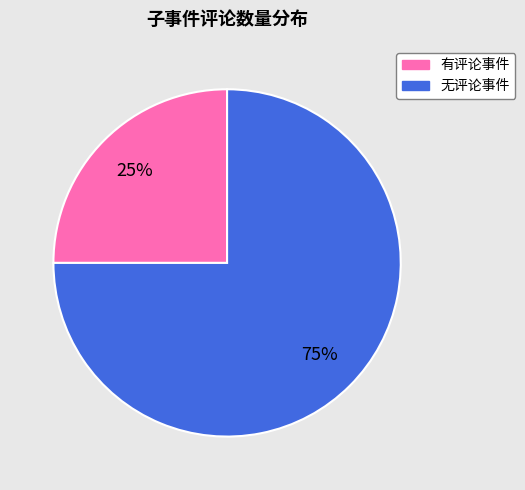

Is it true that 无评论事件 is 75% of the pie?

True